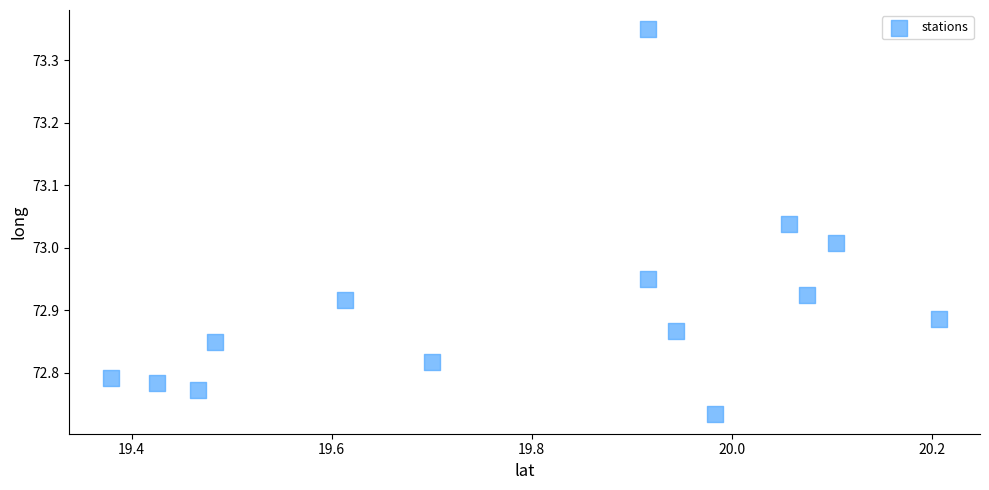

What is the range of X values (max minus min)?

0.8